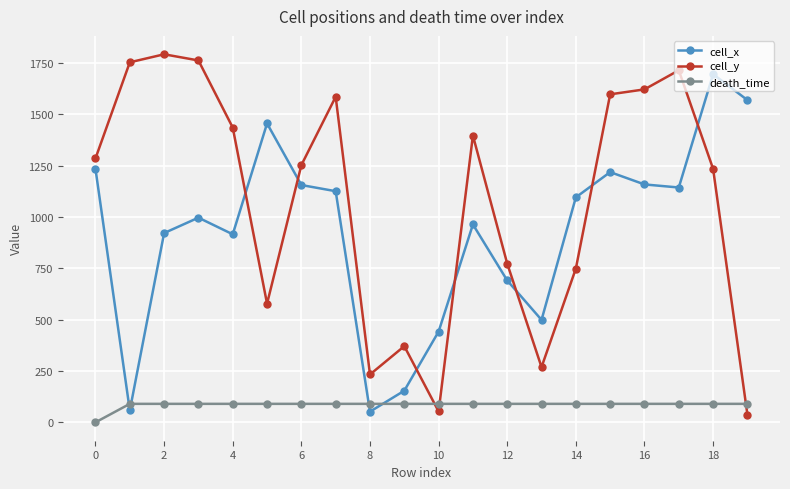

True or false: cell_y has more than 1 interior local peaks.

True